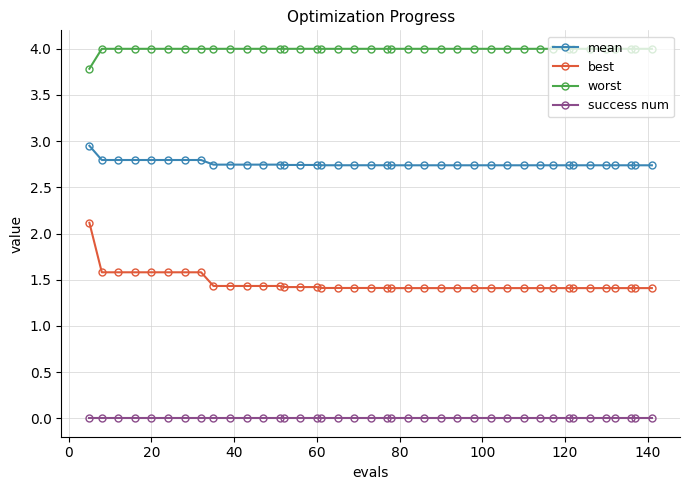

Which series has the largest total across all categories?

worst